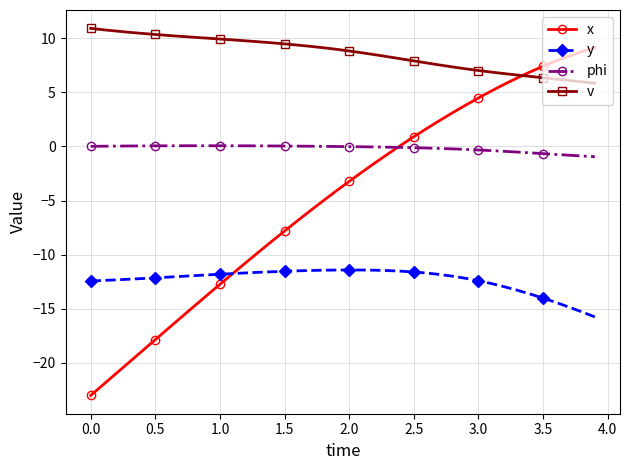

True or false: x has more than 2 points higher than both neighbors.

False